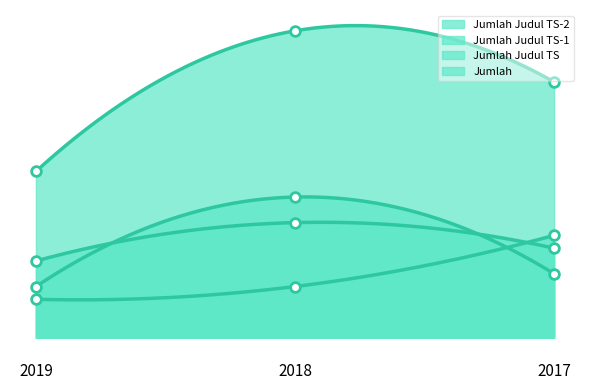

What is the difference between the maximum and minimum values in the Jumlah Judul TS series?

5